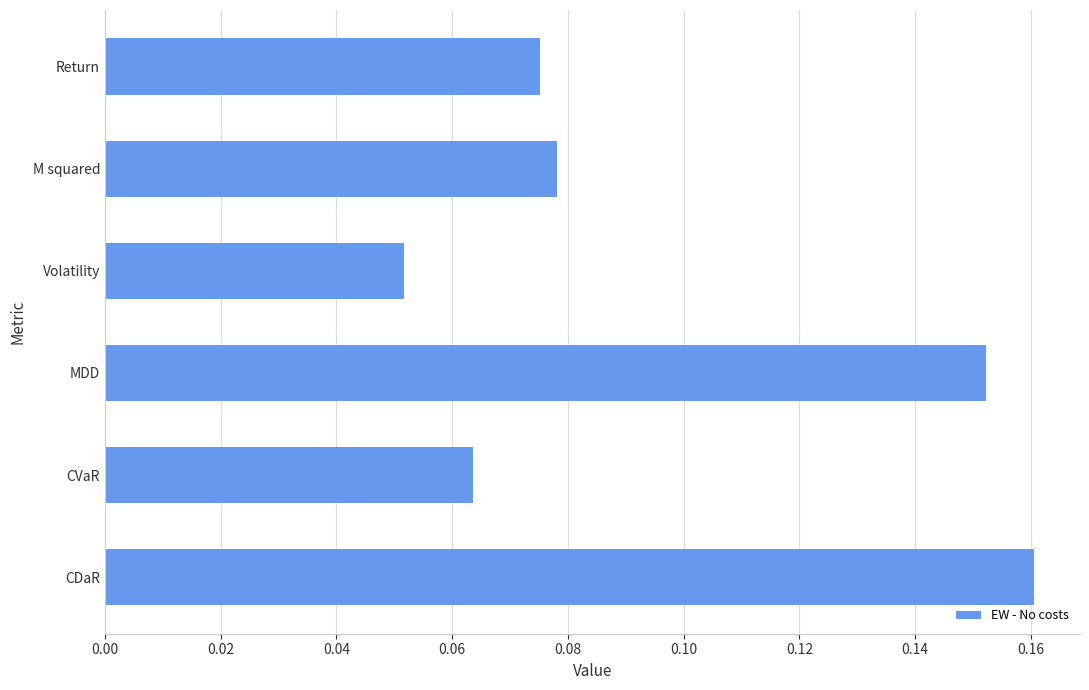

True or false: the data shows 0.0 at Volatility.

False